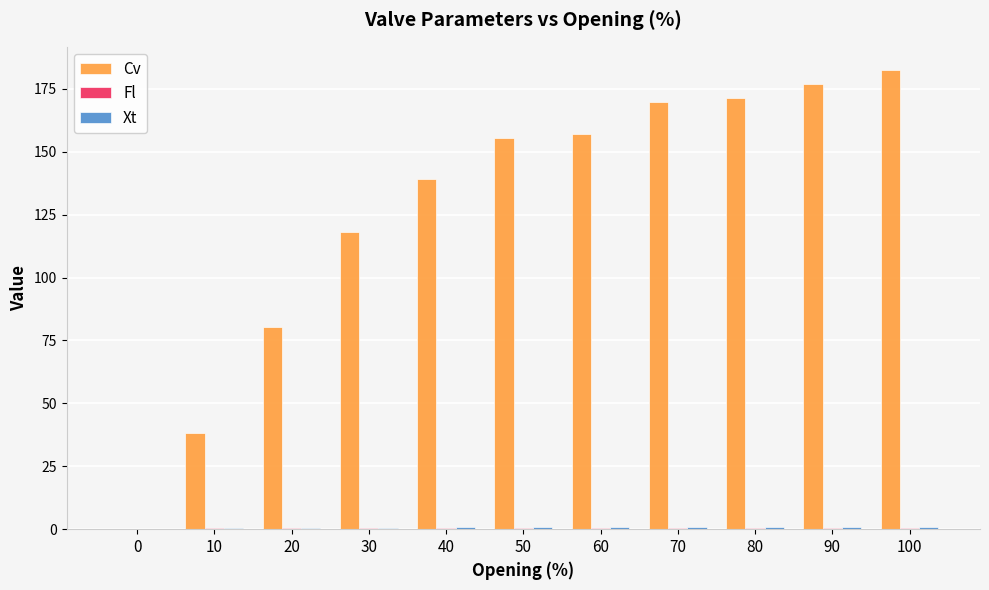

What is the total value across all series at 40?

140.4